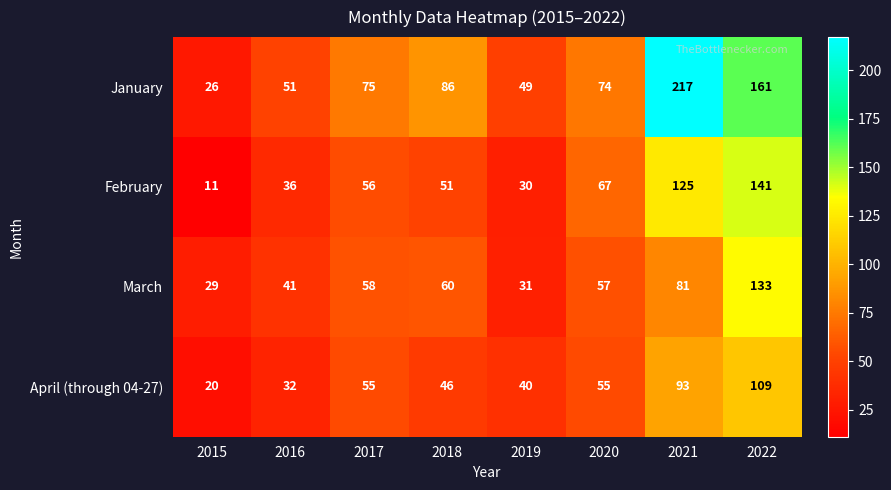

What is the total value across all series at 2018?

243